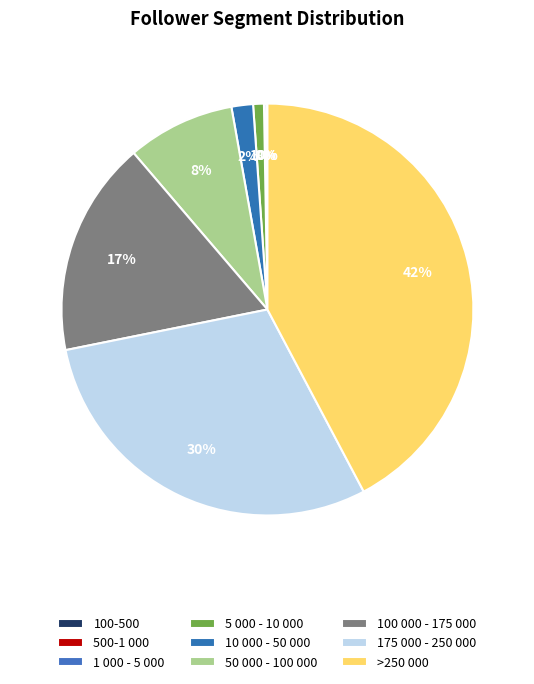

What is the total percentage of 10 000 - 50 000 and 500-1 000?

1.8%